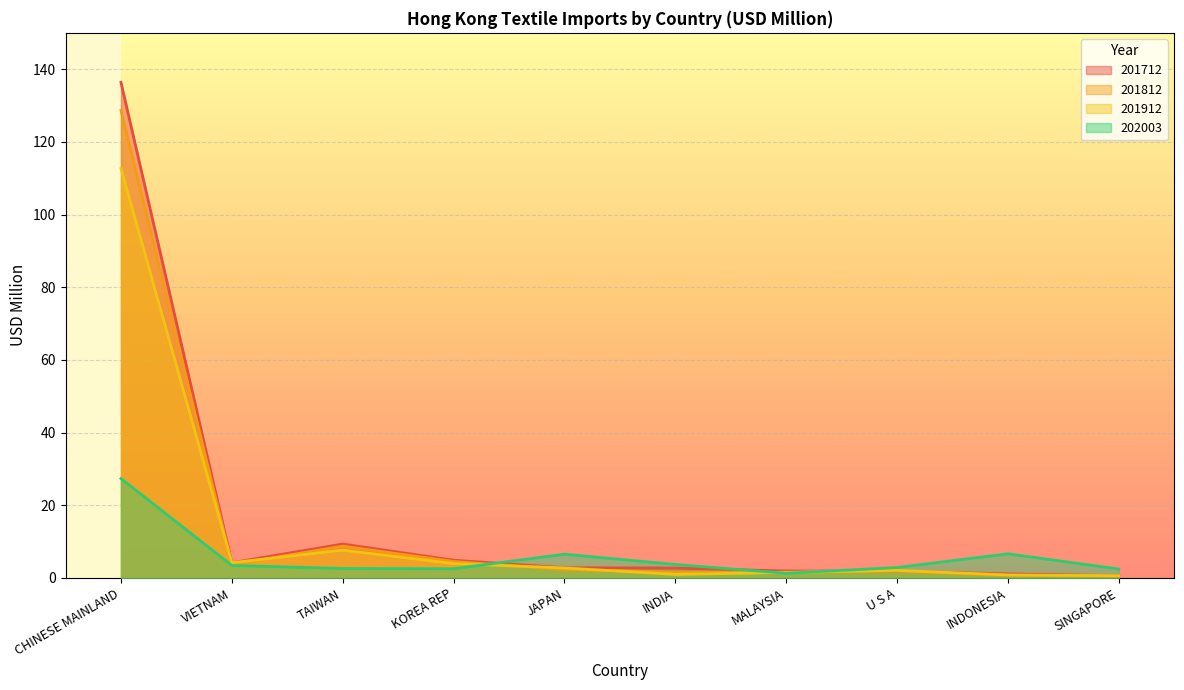

What is the label of the 7th point from the right?

KOREA REP